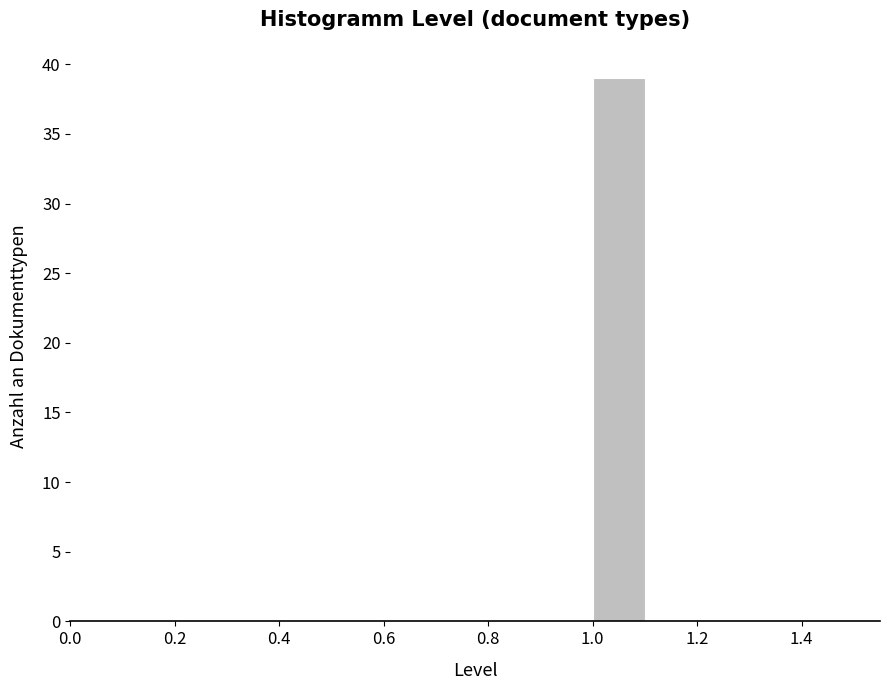

Which range on the x-axis has the tallest bar?

1.0 to 1.1